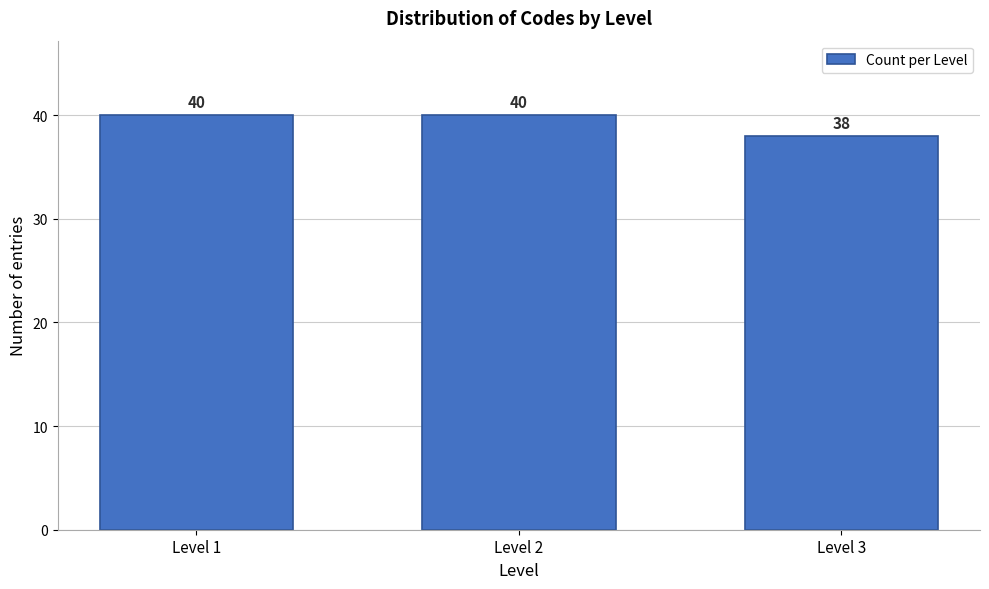

Reading left to right, transcribe all the data shown in this chart.

Level 1=40	Level 2=40	Level 3=38